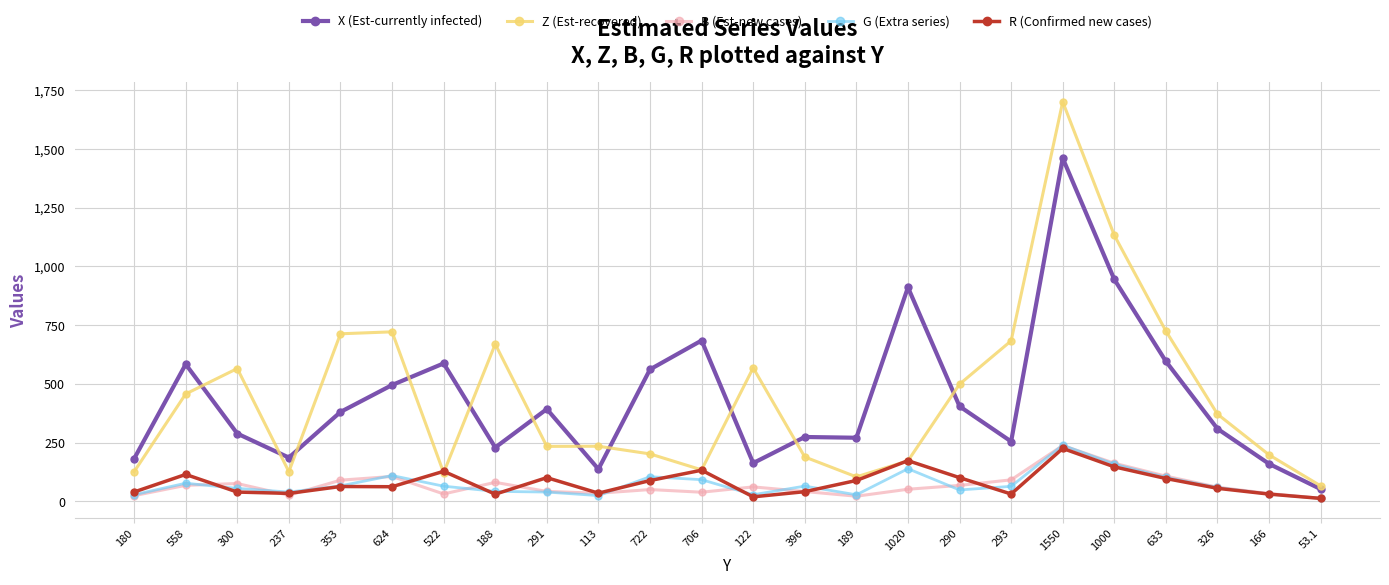

After their last crossing, which series has the higher values: Z (Est-recovered) or R (Confirmed new cases)?

Z (Est-recovered)